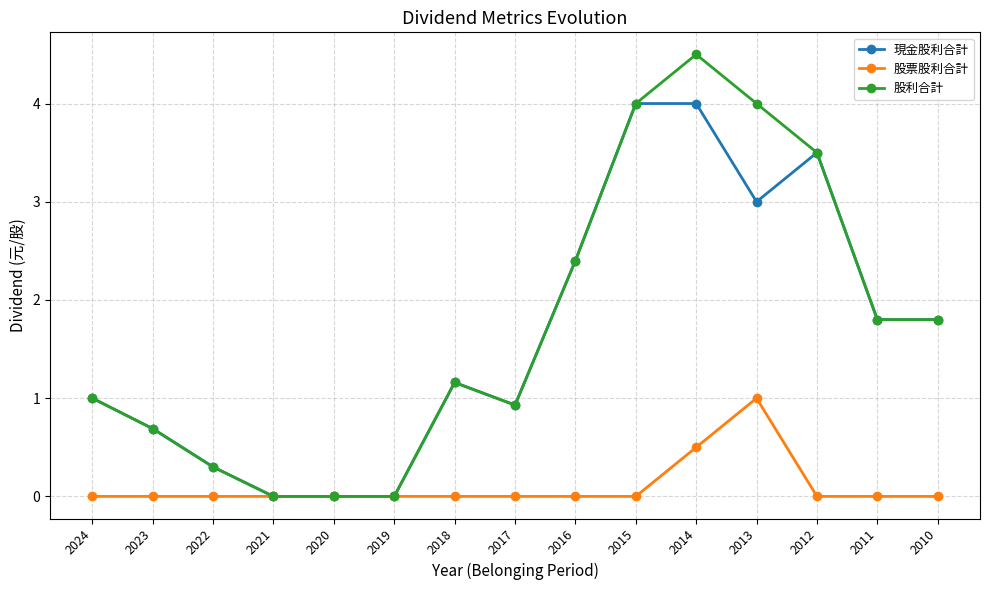

Is it true that 股票股利合計 equals 0.8 at 2014?

False